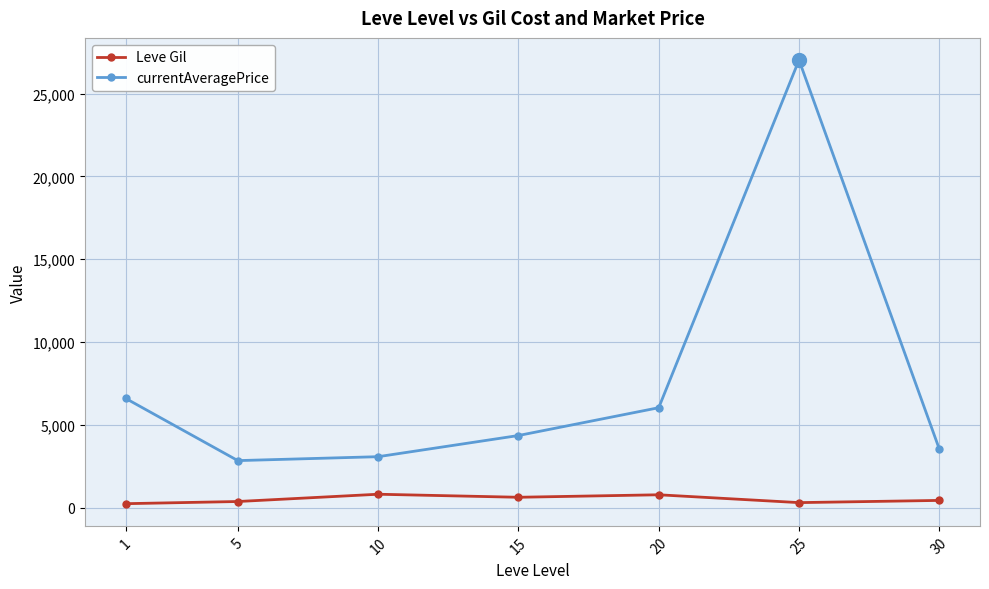

Which series has the largest total across all categories?

currentAveragePrice